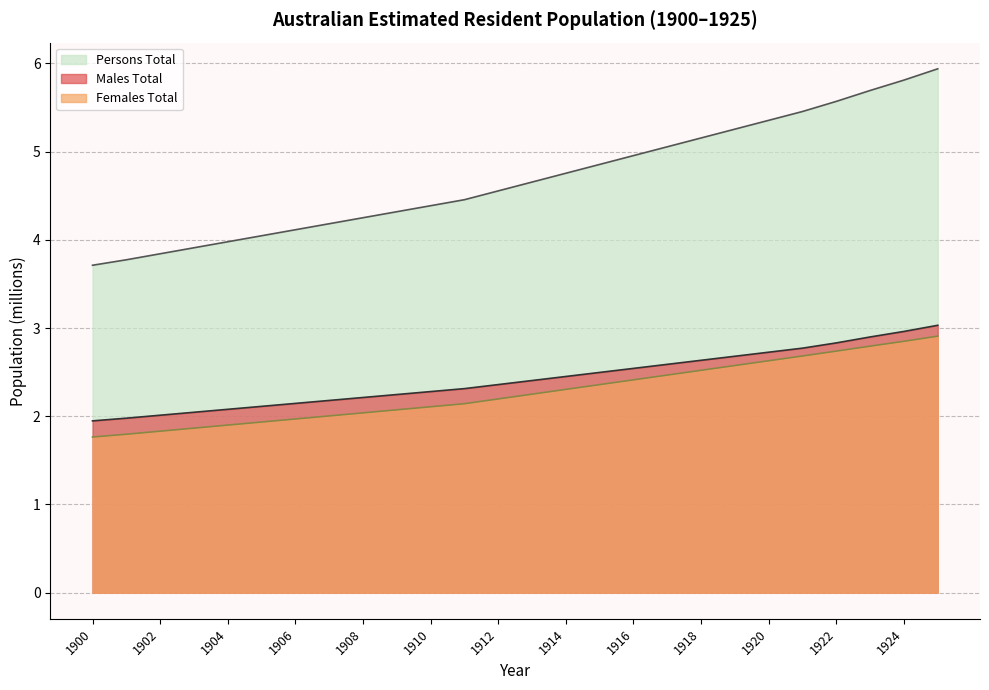

What is the value of the Females Total point at the 16th from the left?

2.4